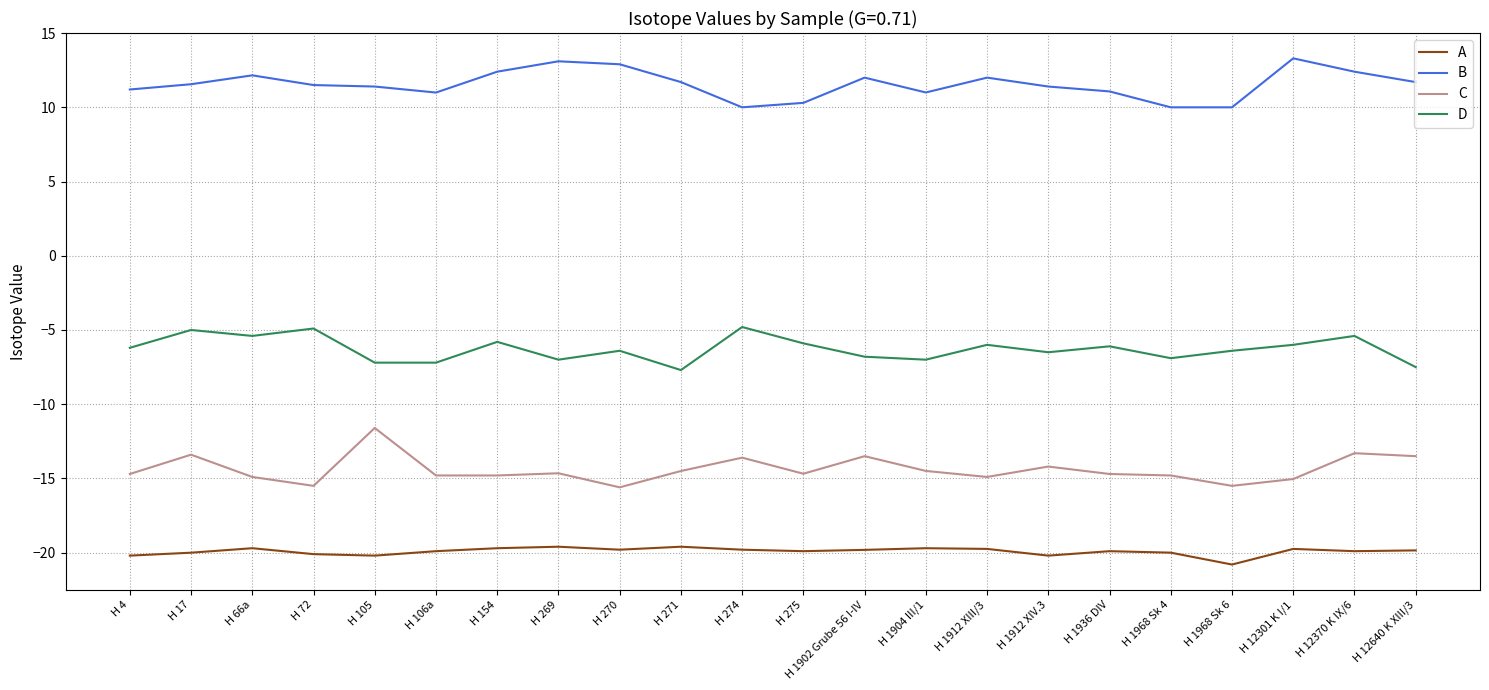

Is the value of C at H 1904 III/1 greater than the value of A at H 270?

Yes